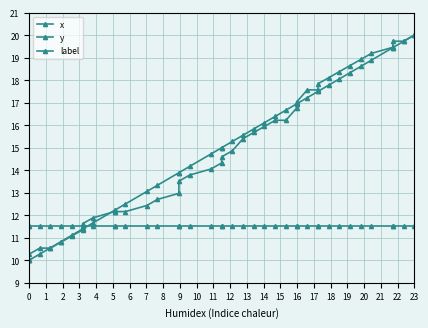

How many times do x and y cross each other?

4